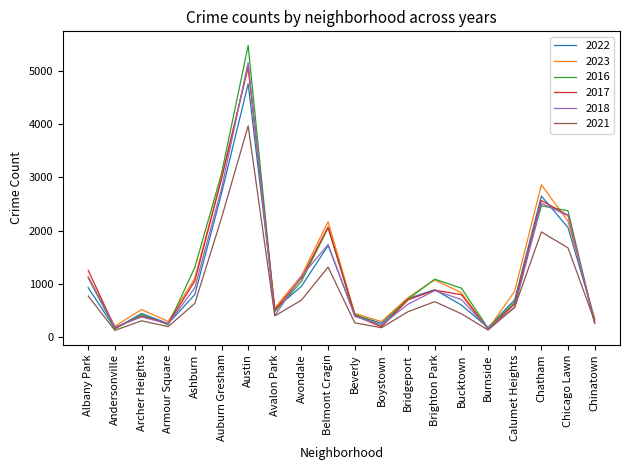

The value of 2022 at Belmont Cragin is 1719. True or false?

True